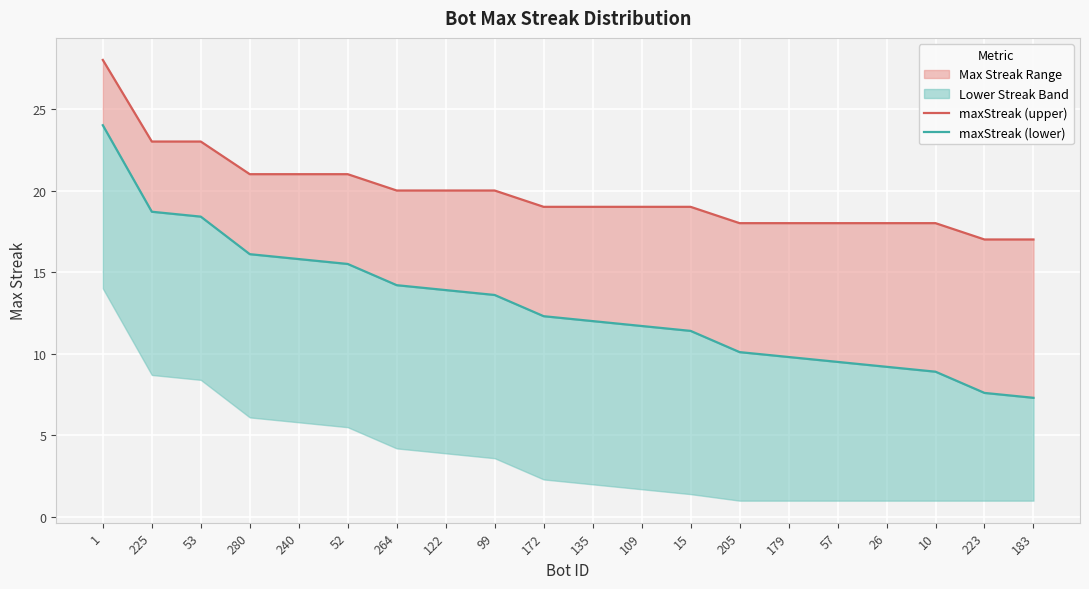

True or false: maxStreak (upper) and maxStreak (lower) cross at least once.

False